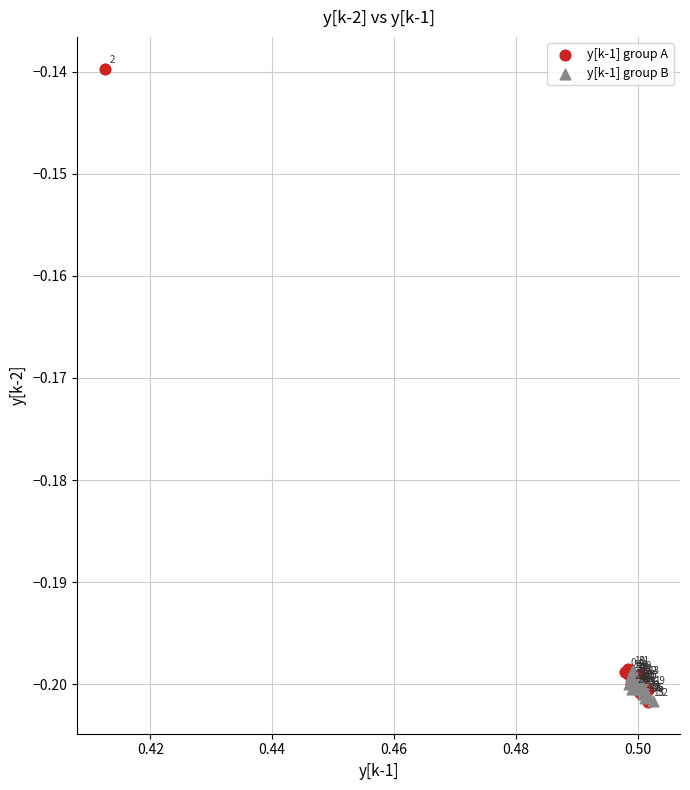

Which series has the largest Y range (max minus min)?

y[k-1] group A